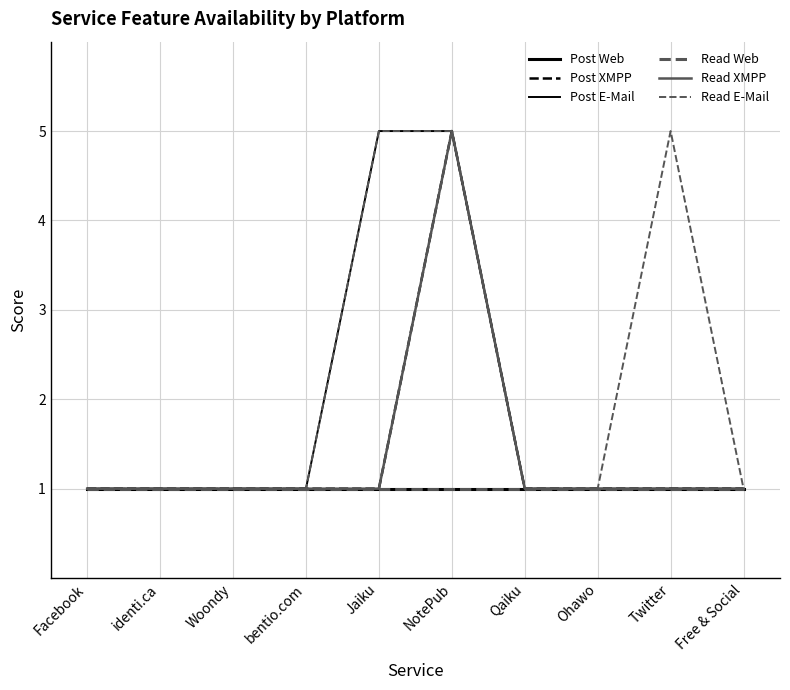

True or false: Post XMPP and Post Web cross at least once.

False